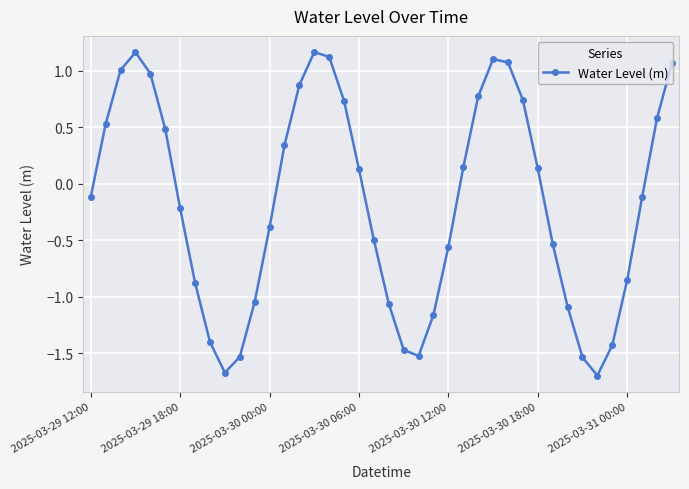

What is the average value?

-0.2